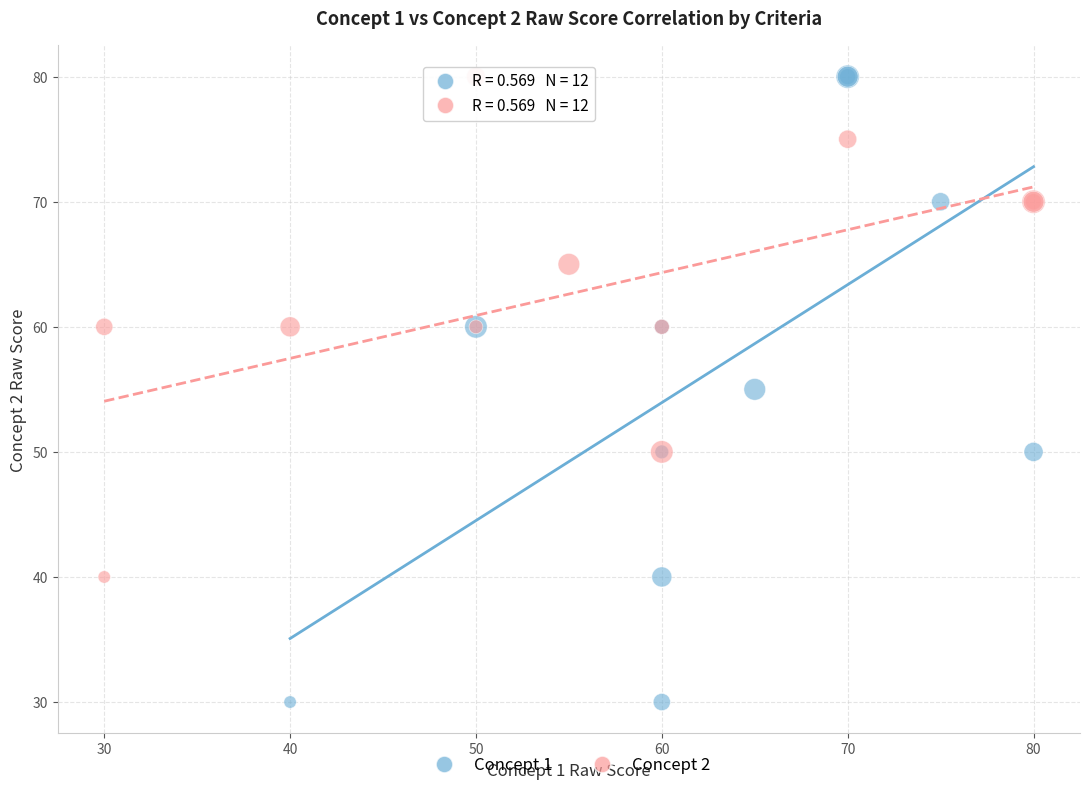

Which series has the largest Y range (max minus min)?

Concept 1